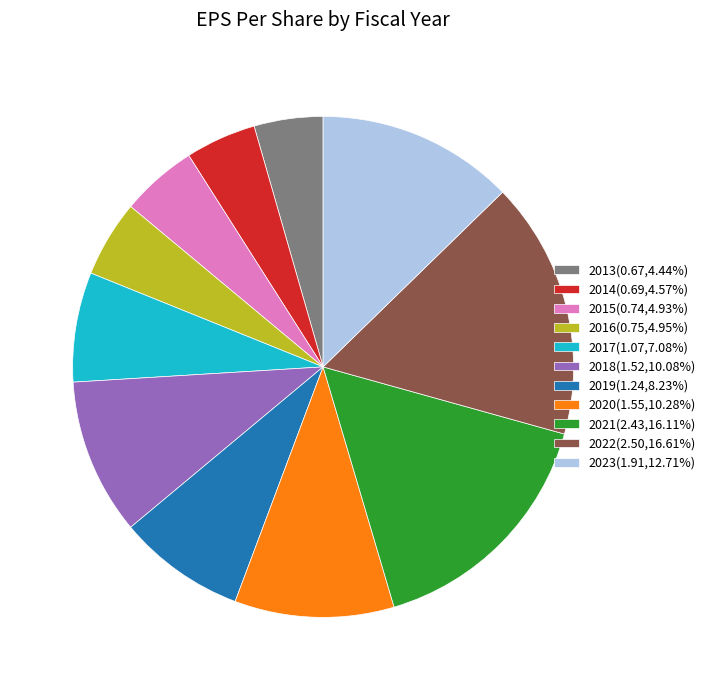

Is the sum of 2020(1.55,10.28%) and 2017(1.07,7.08%) greater than half?

No